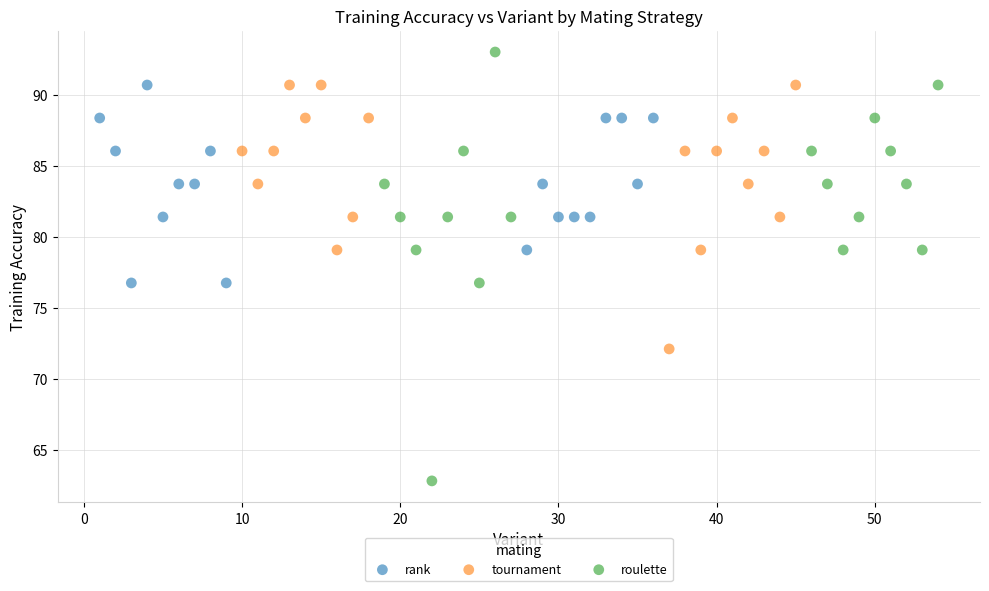

Which series reaches the minimum Y coordinate?

roulette